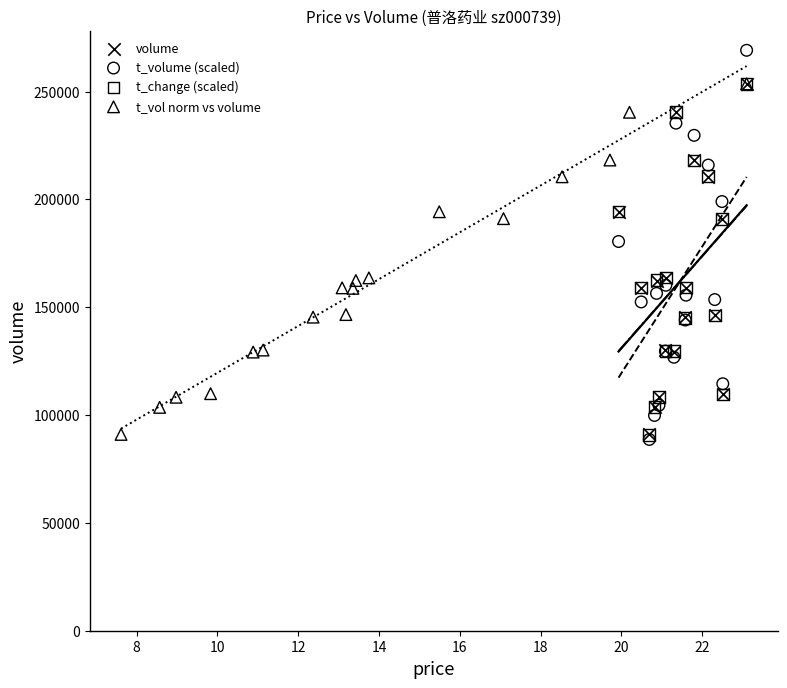

Which series reaches the maximum Y coordinate?

t_volume (scaled)